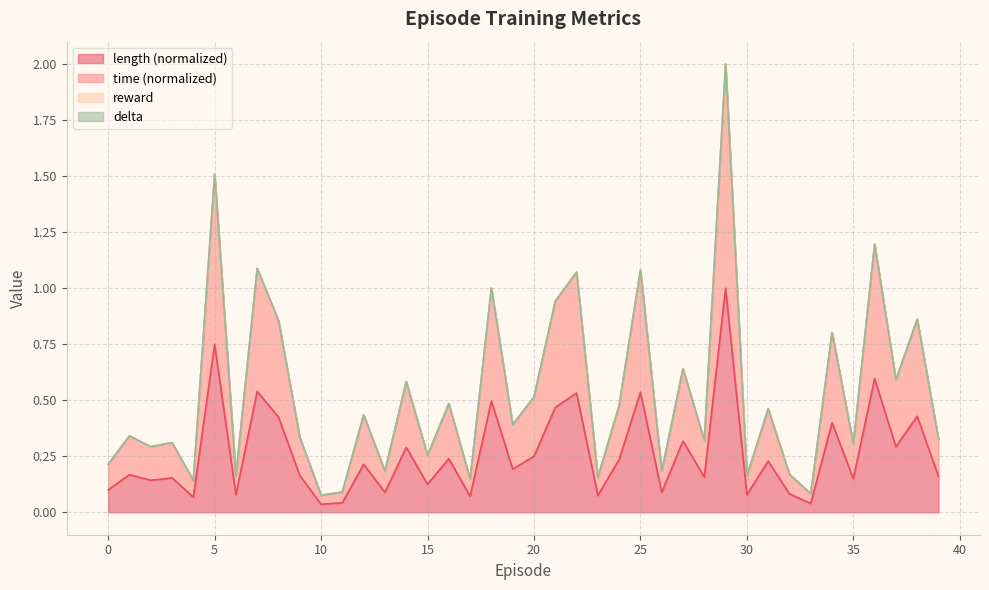

Does the chart have visible grid lines?

Yes